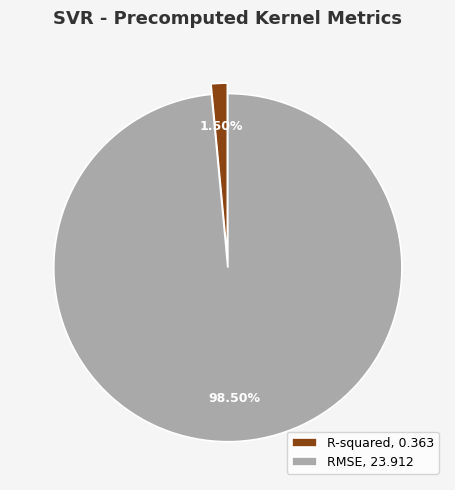

Is it true that RMSE is 91% of the pie?

False